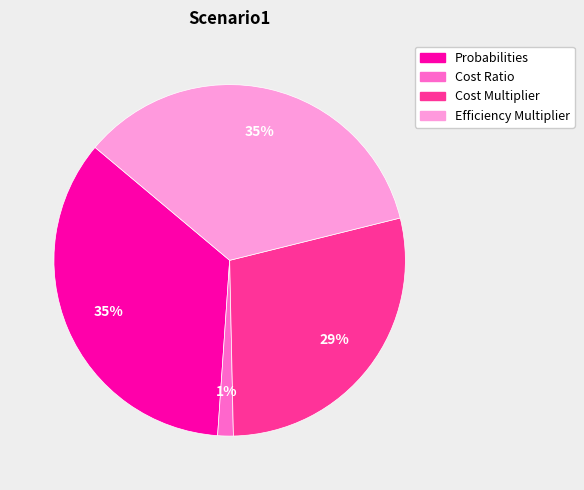

Is it true that Probabilities is 50% of the pie?

False